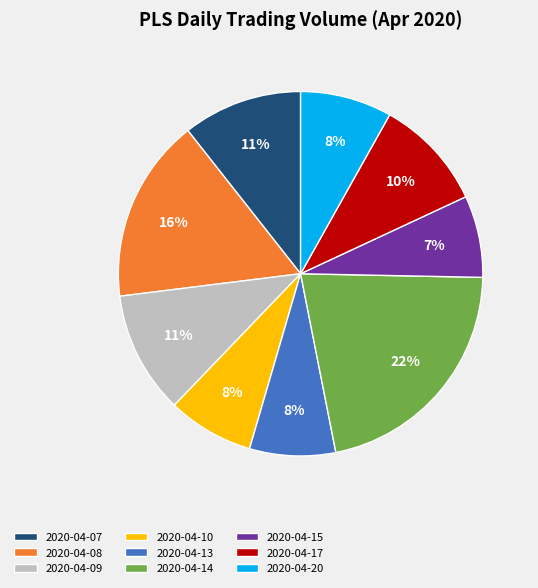

Which has a higher value, 2020-04-14 or 2020-04-09?

2020-04-14